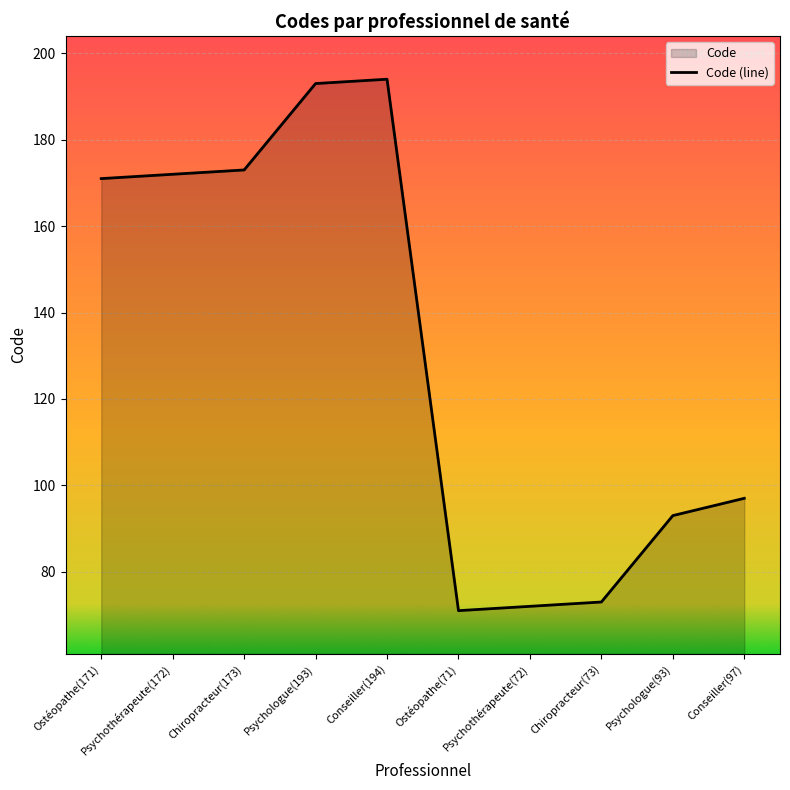

How many data points are less than 171?

5